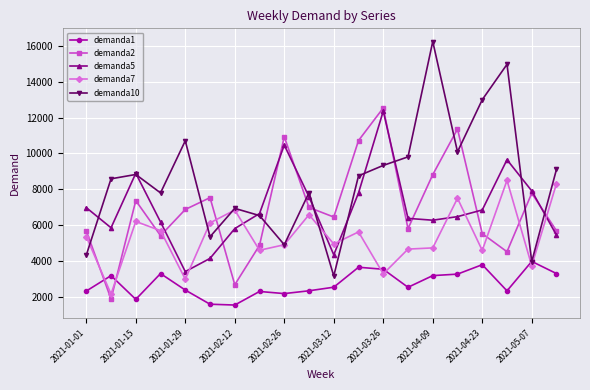

What is the difference between the second highest and minimum values in the demanda7 series?

6171